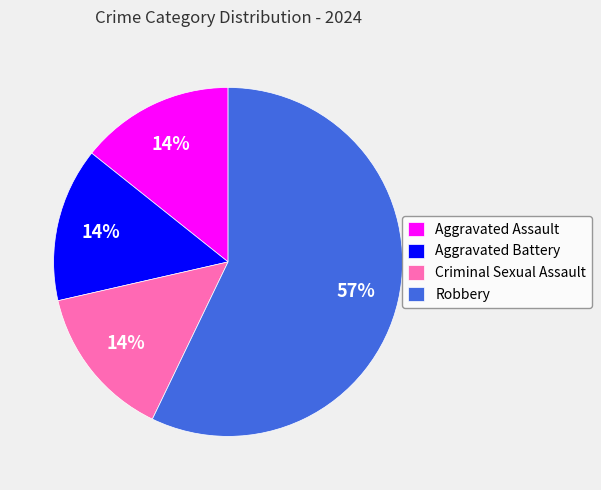

What is the largest slice in the pie chart?

Robbery